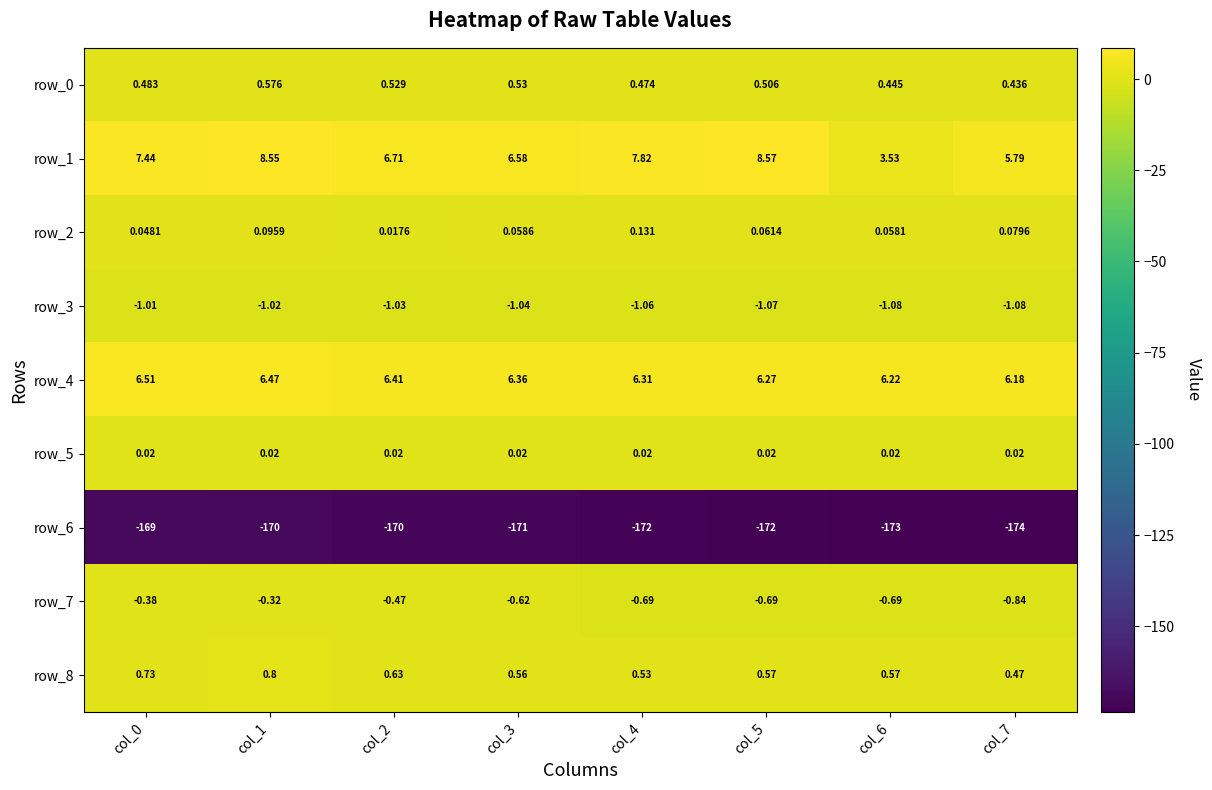

Which series has the widest spread of values?

row_1